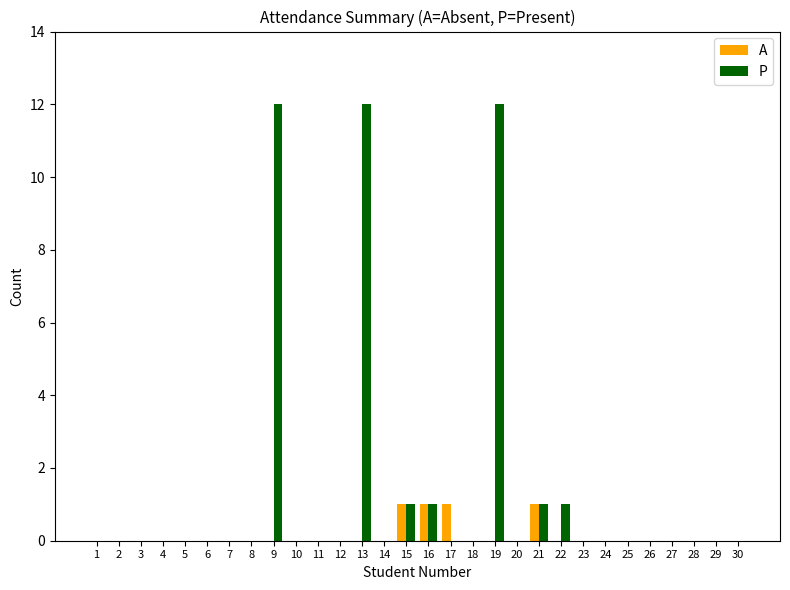

Is the value of A at 25 greater than the value of P at 16?

No